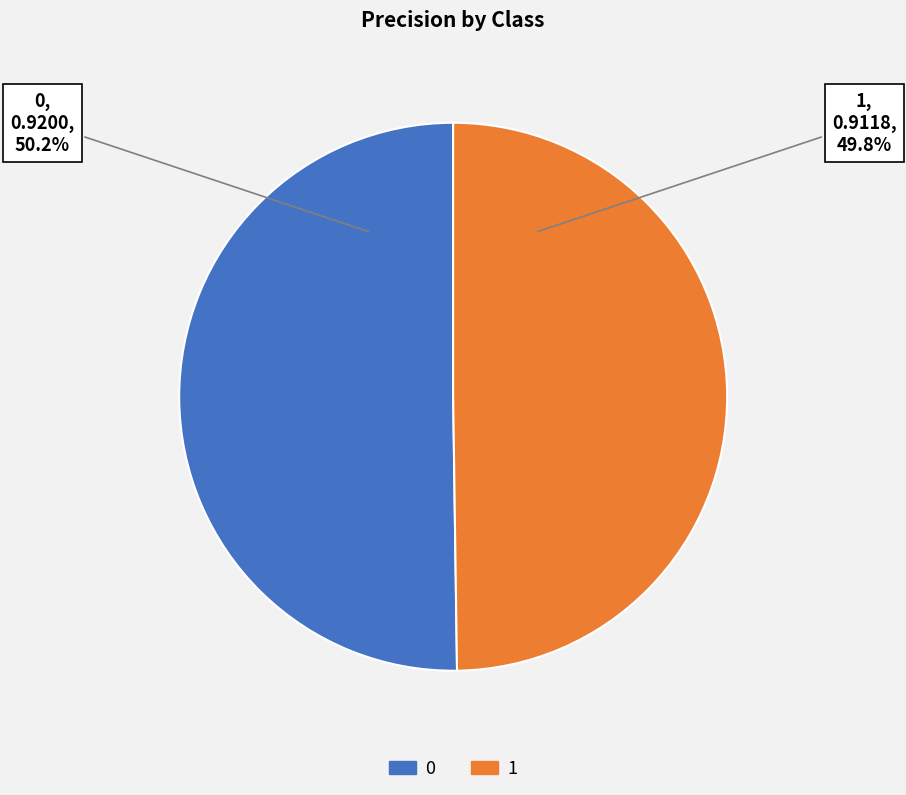

Combined, what portion of the pie is 0 and 1?

100.0%